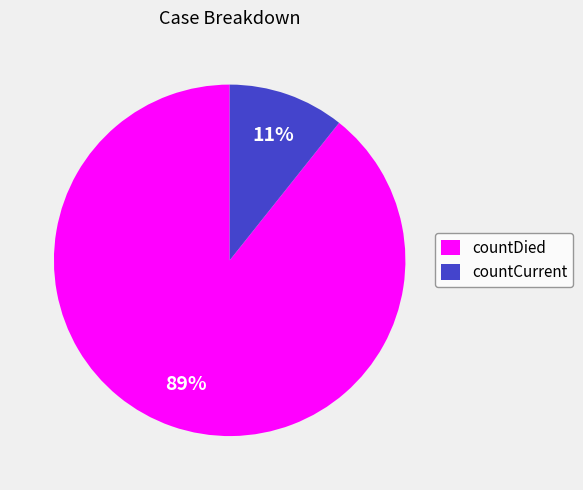

Rank the categories by value from lowest to highest.

countCurrent, countDied